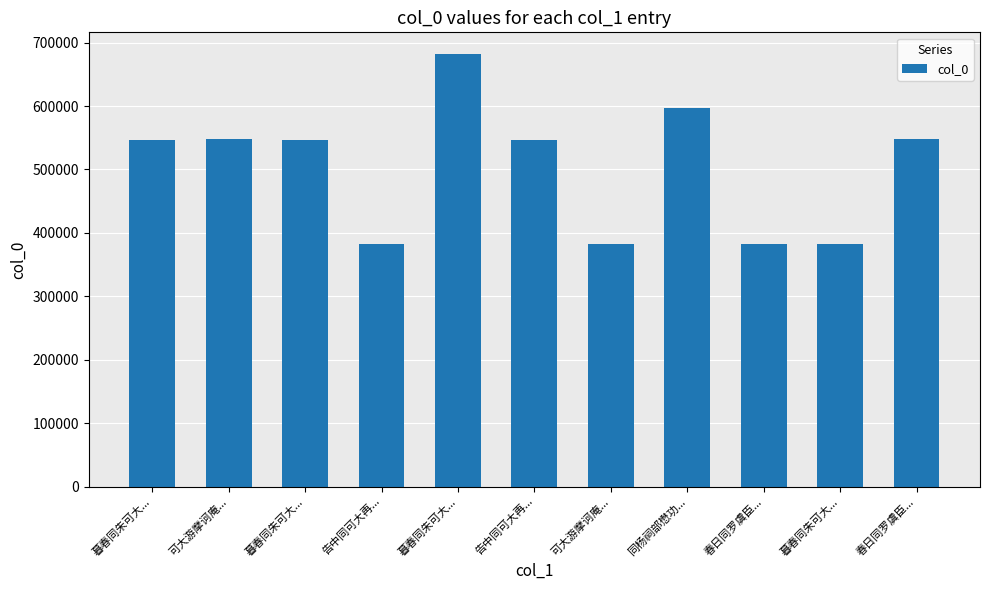

How many bars are there in total?

11